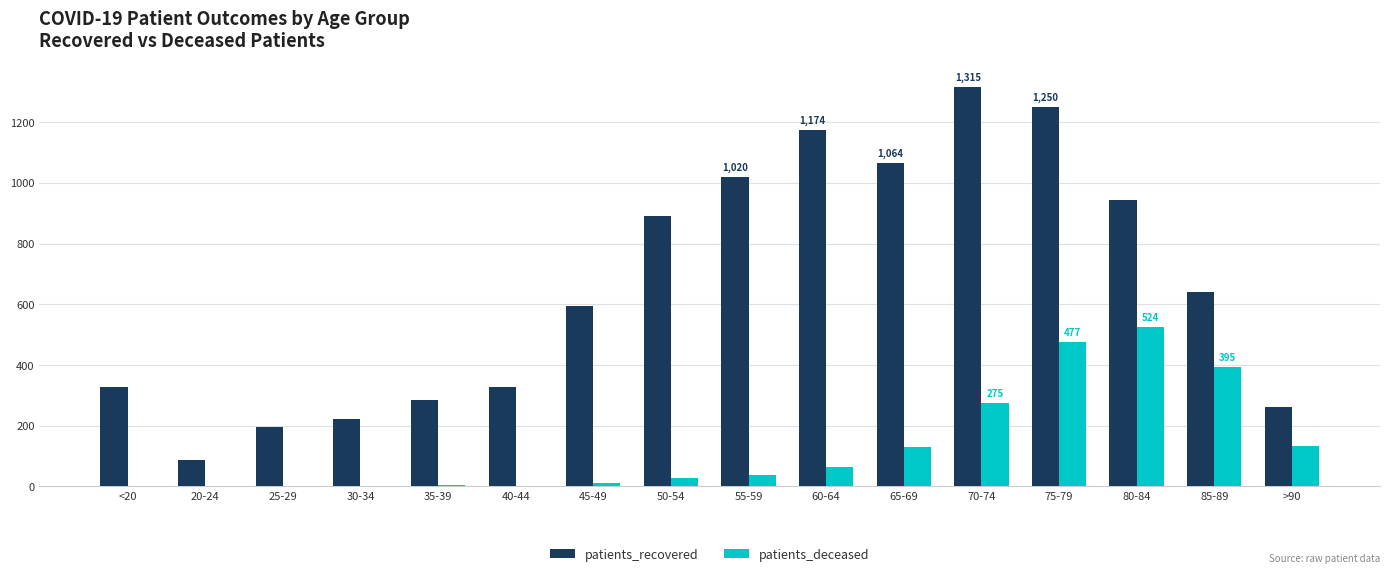

Which series has the largest range (max minus min)?

patients_recovered